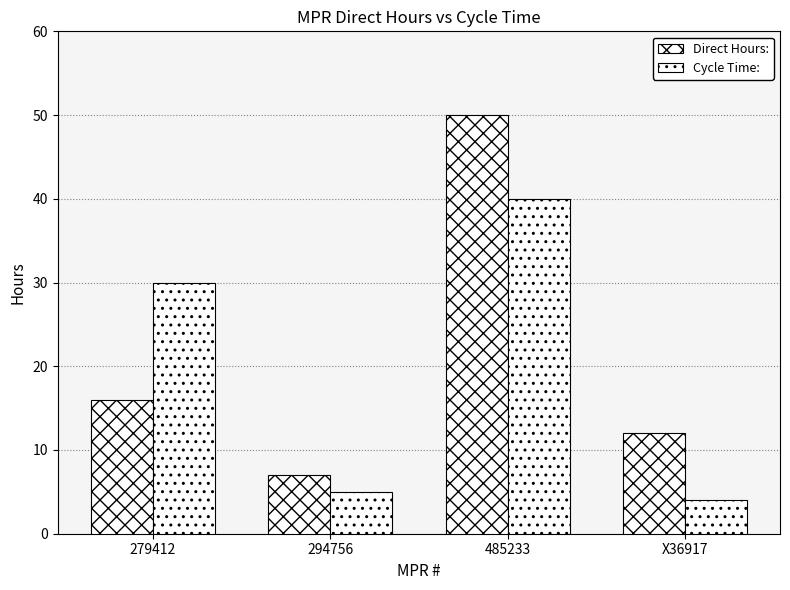

What is the label of the 2nd bar from the right?

485233